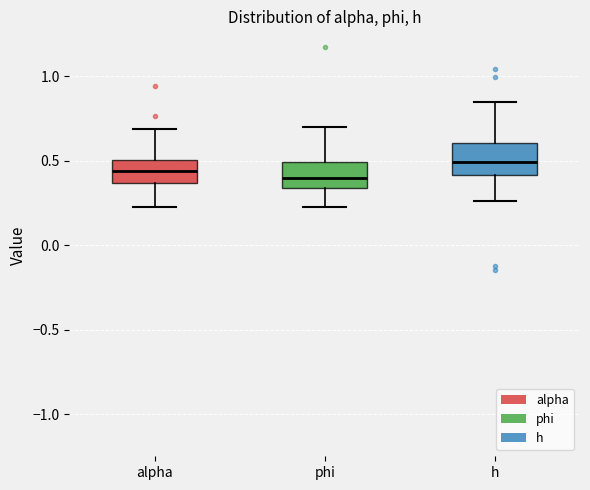

Where does the median line of the box for phi sit on the y-axis? The values are not printed on the chart, so give them approximately, as read against the axis.

0.40